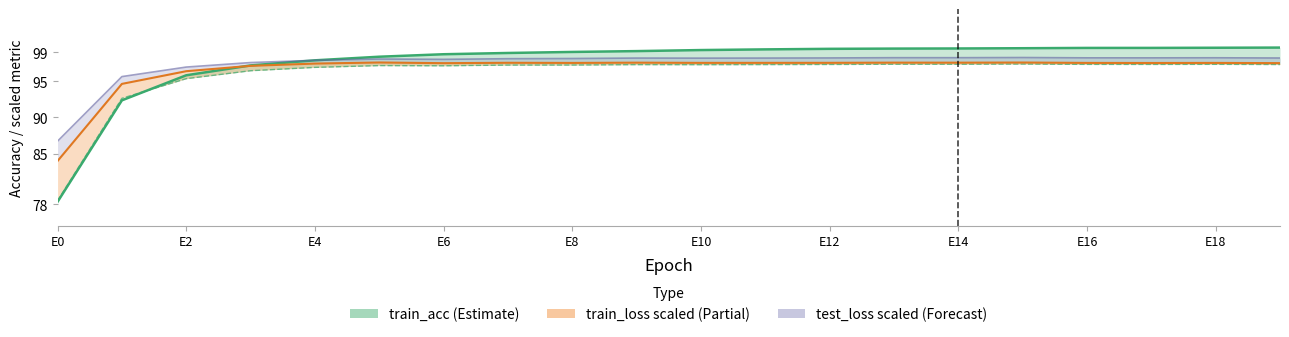

How many lines are shown in the chart?

4